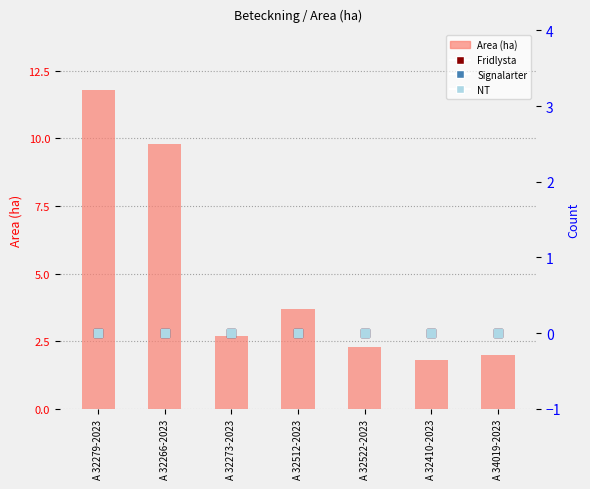

Which series has the largest total across all categories?

Area (ha)